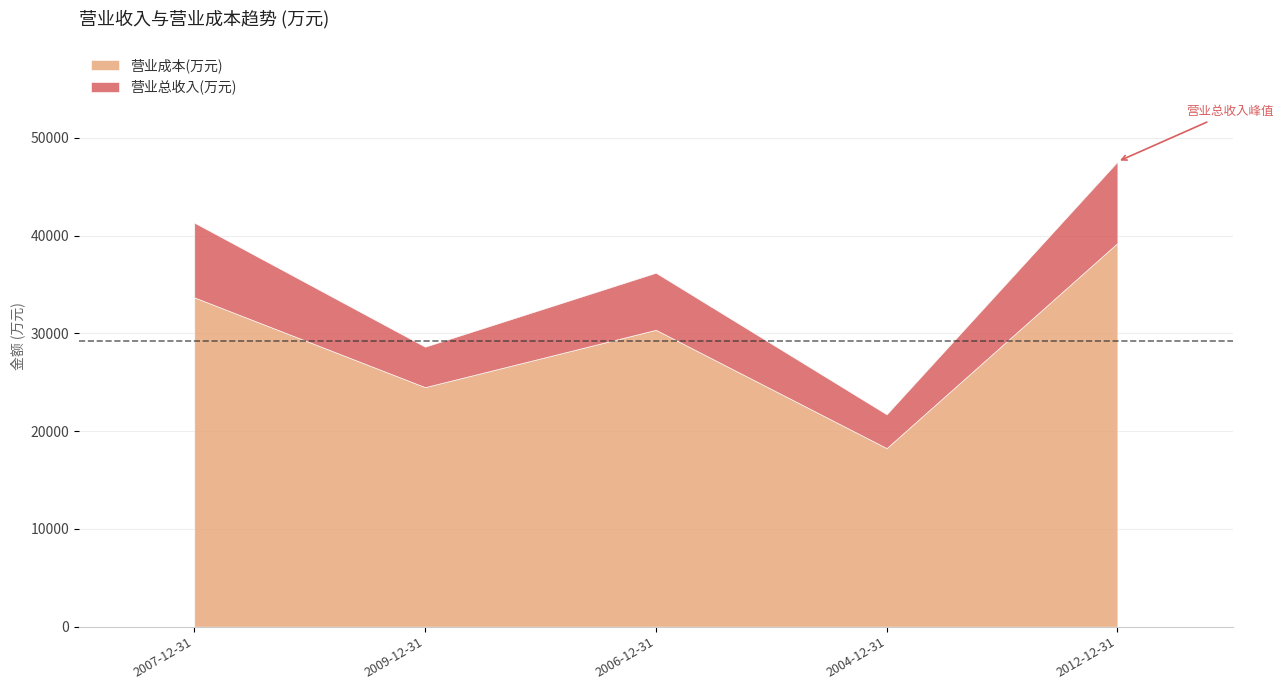

Reading right to left, extract all data points from this chart.

营业总收入(万元): 47565	21719	36202	28636	41332
营业成本(万元): 39246	18267	30367	24504	33688